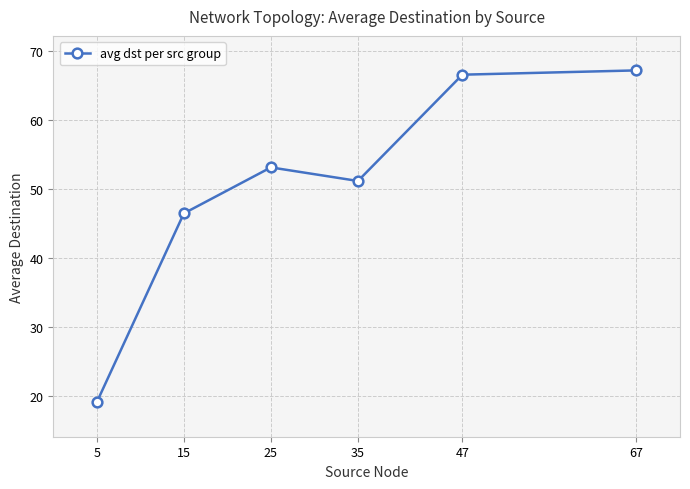

How many interior local valleys (lower than both neighbors) does the data have?

1